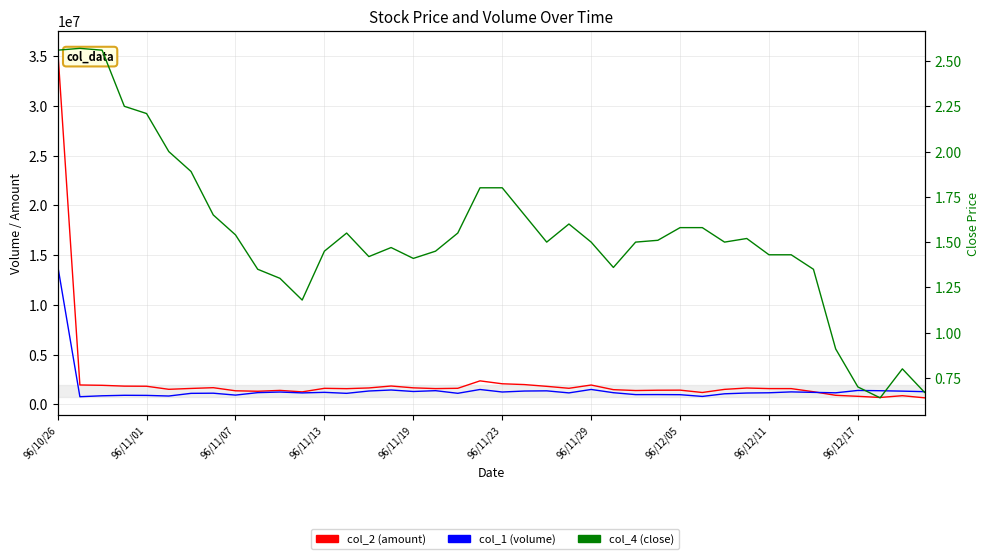

What is the total value across all series at 31?

2808711.5